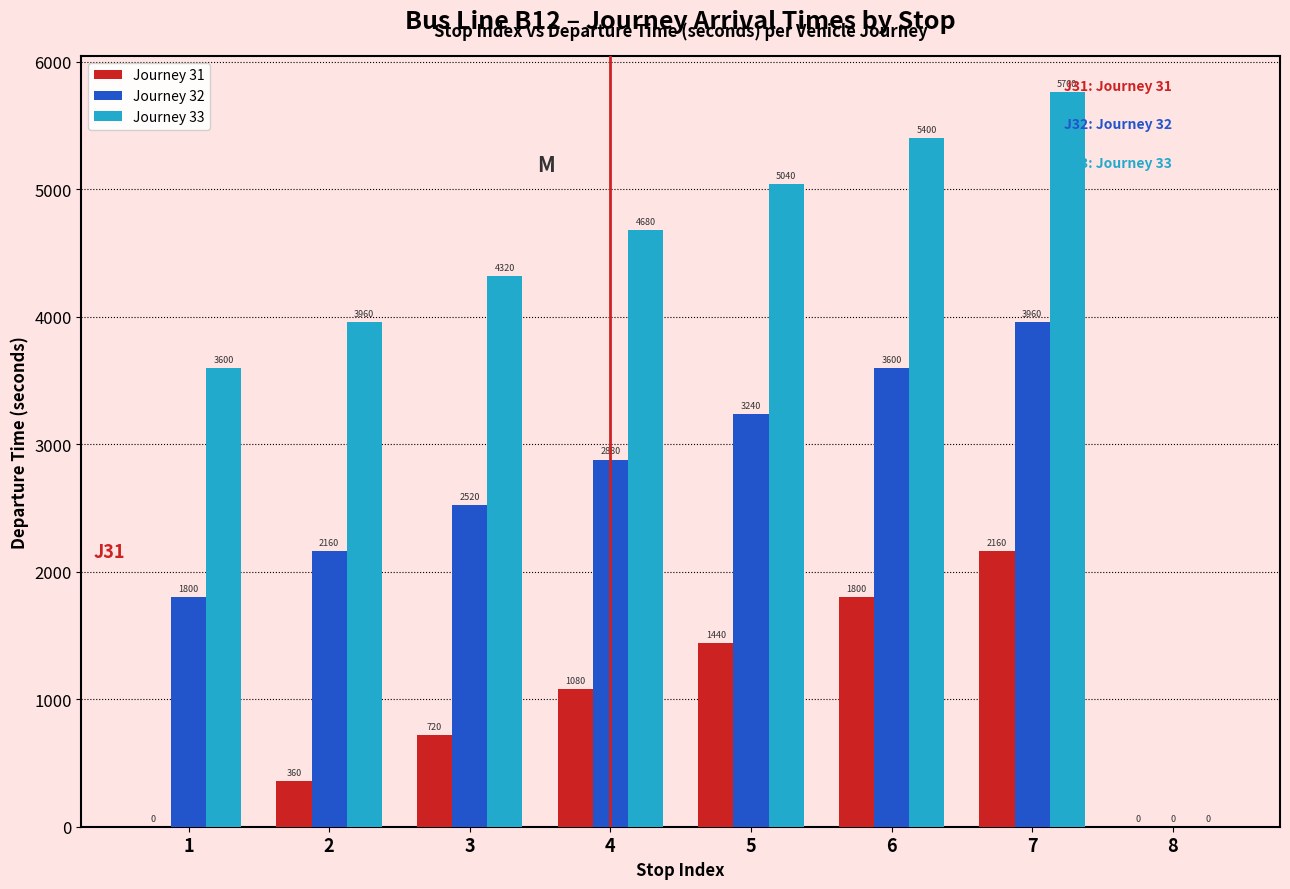

What is the sum of all Journey 33 values?

32760